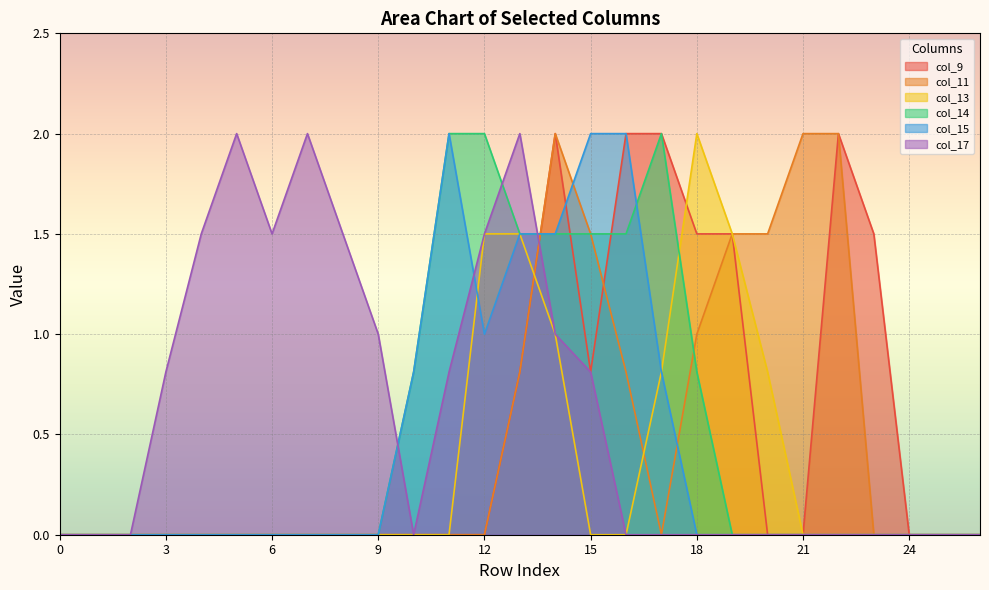

What is the value of the col_9 point at the 24th from the left?

1.5